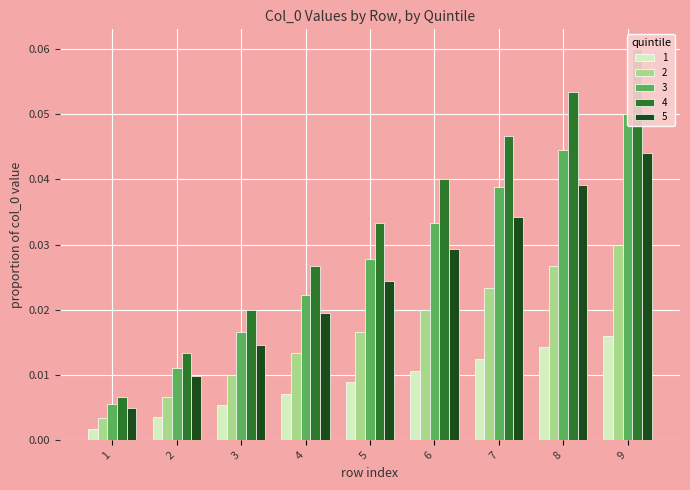

How many data points does each series have?

9